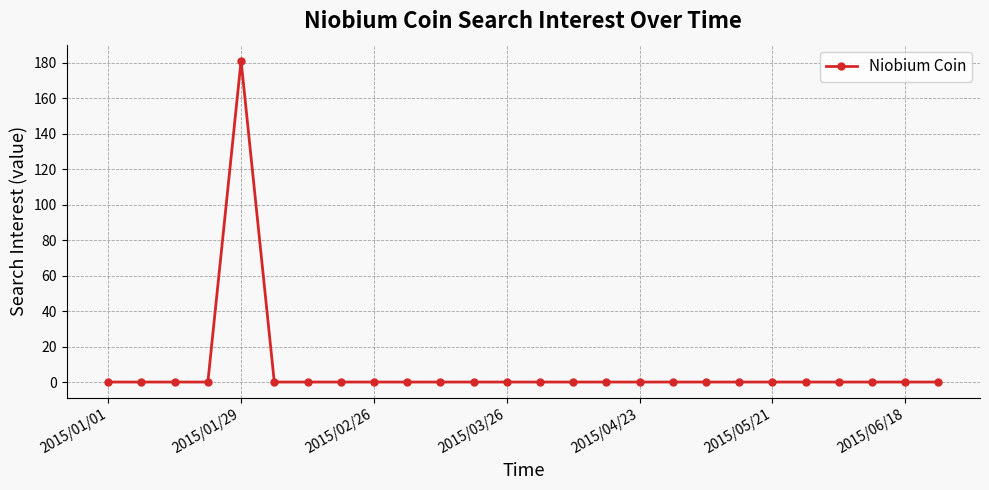

Reading left to right, transcribe all the data shown in this chart.

0	0	0	0	181	0	0	0	0	0	0	0	0	0	0	0	0	0	0	0	0	0	0	0	0	0